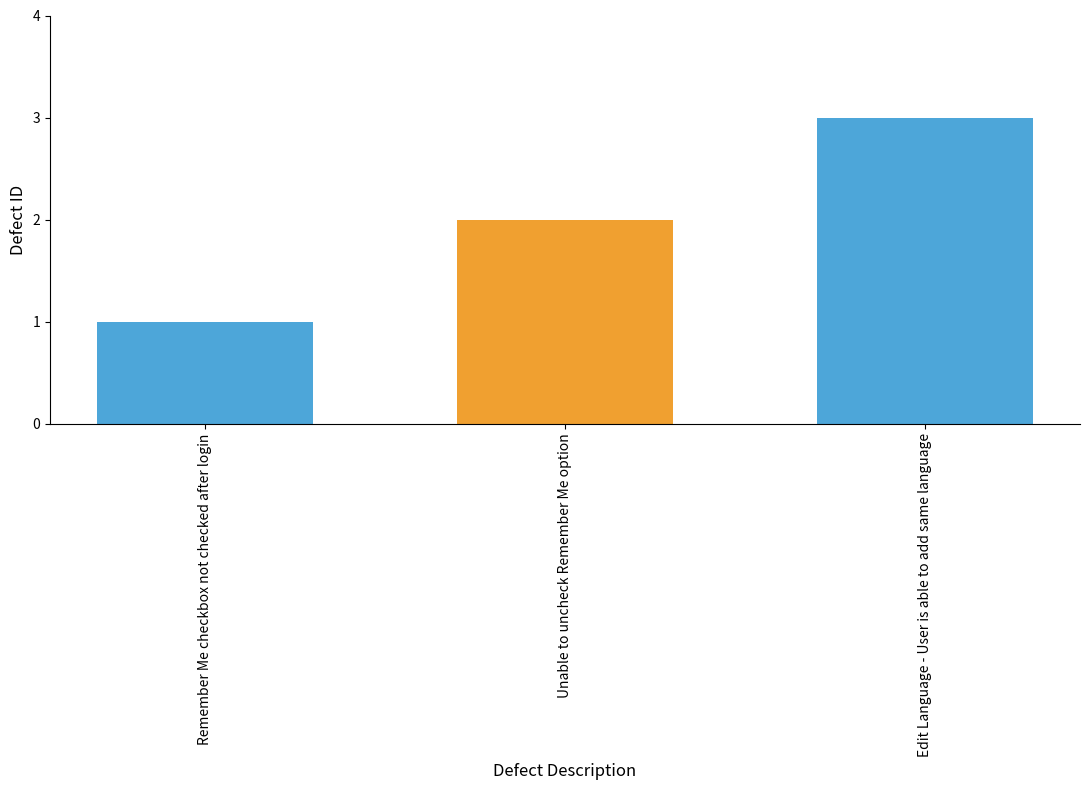

What is the greatest value displayed?

3